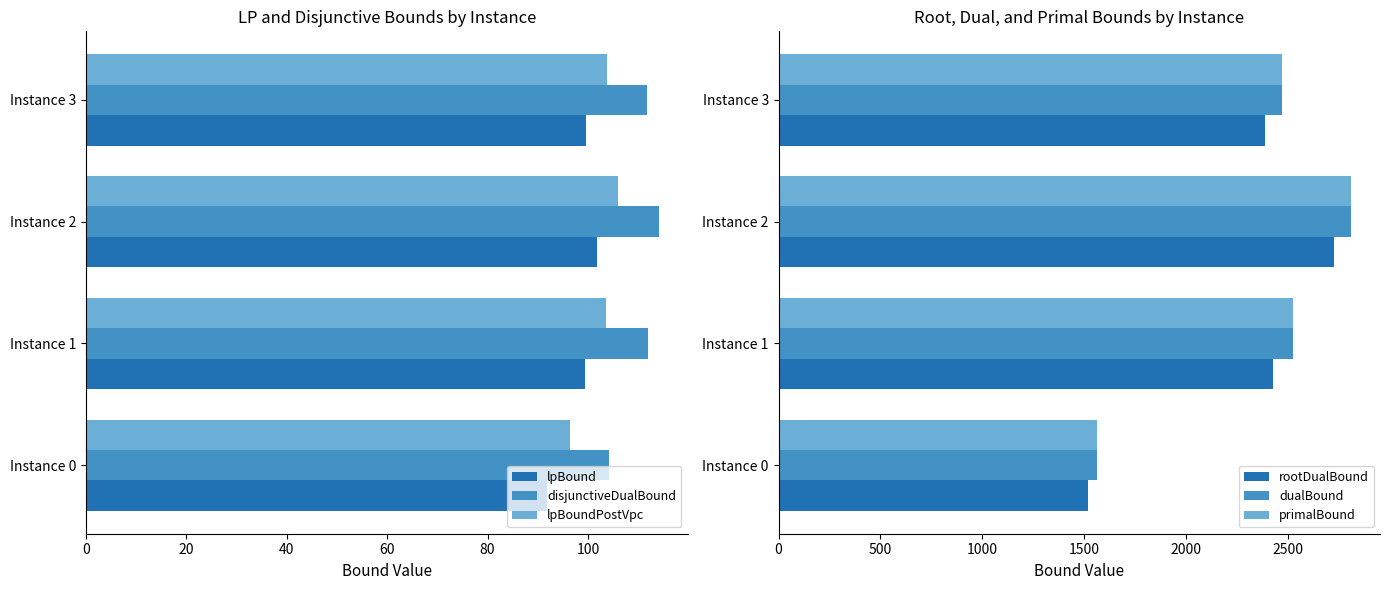

True or false: lpBoundPostVpc has a value of 103.5 at Instance 1.

True